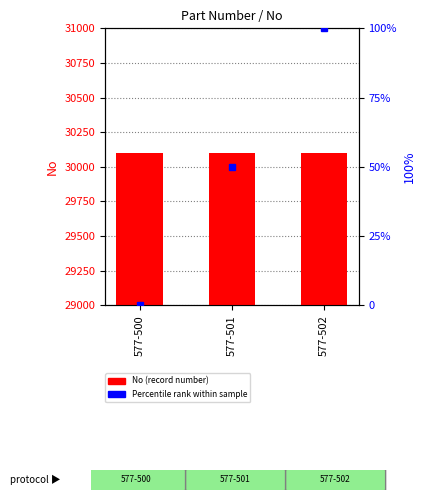

Rank the series by their average value, from lowest to highest.

Percentile rank, No (record number)